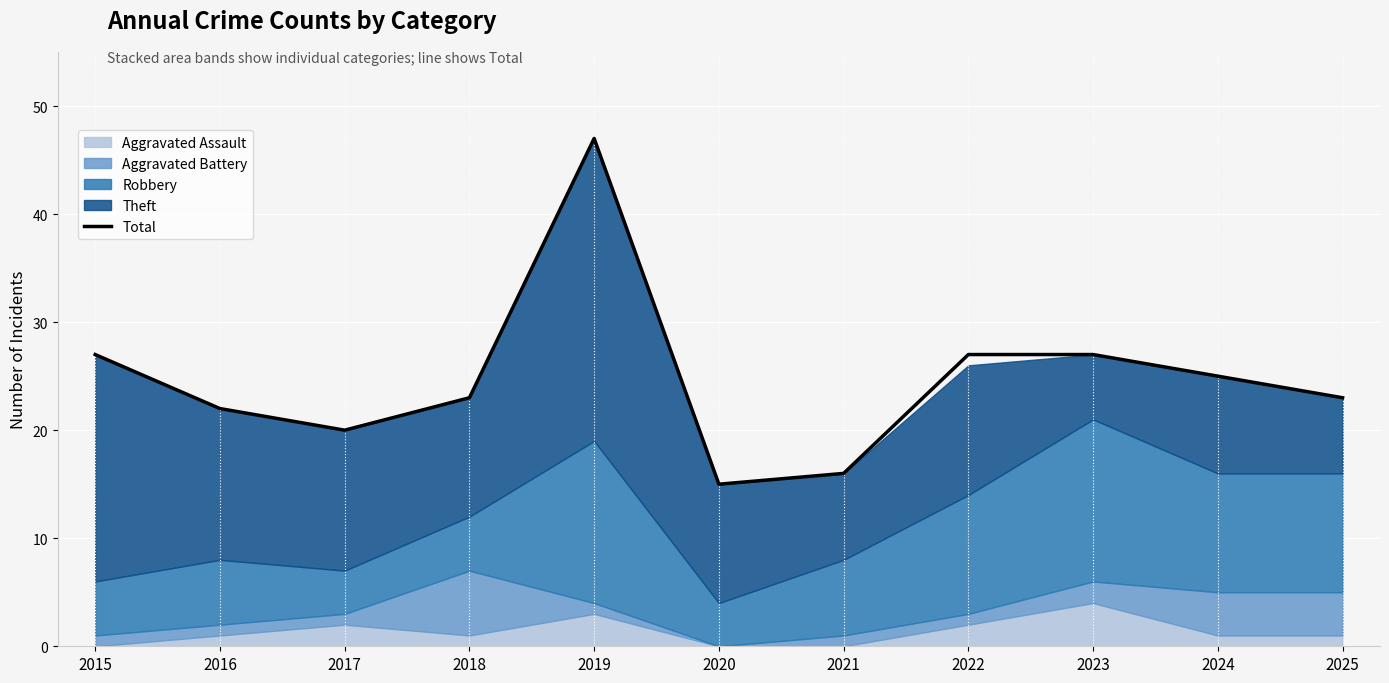

What is the smallest value displayed?

15